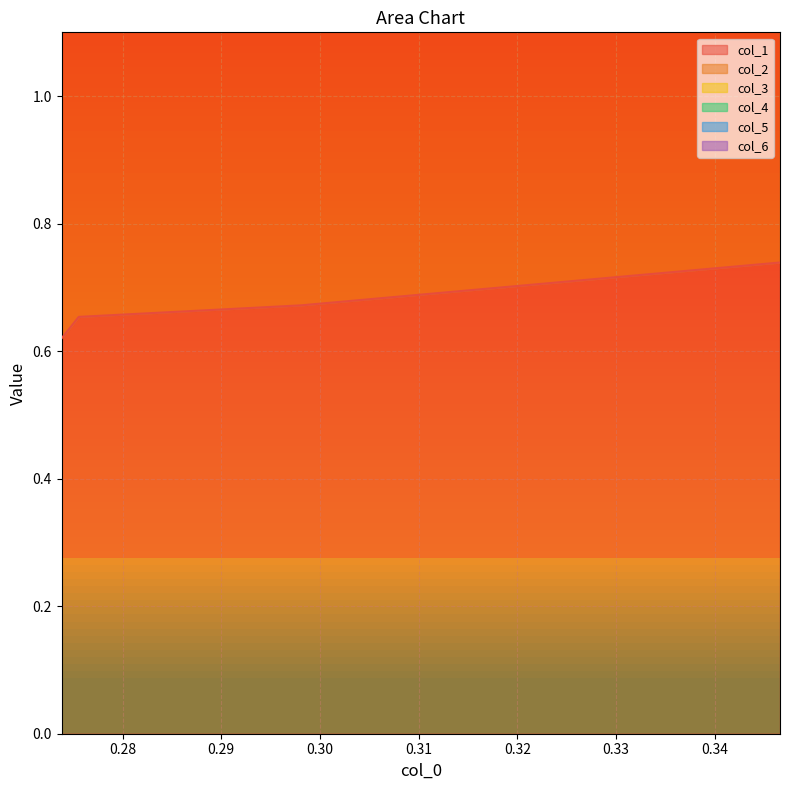

True or false: col_1 and col_5 cross at least once.

False